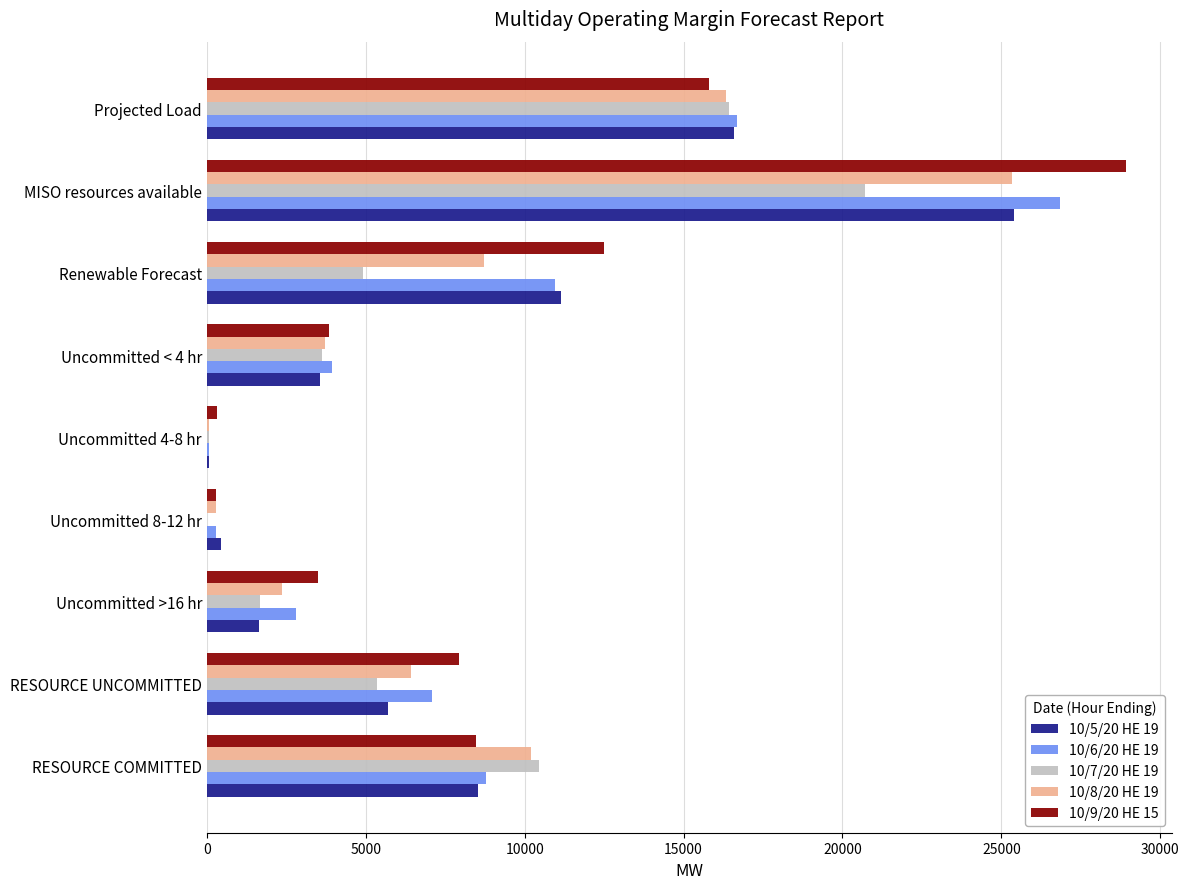

What is the greatest value displayed?

28909.0